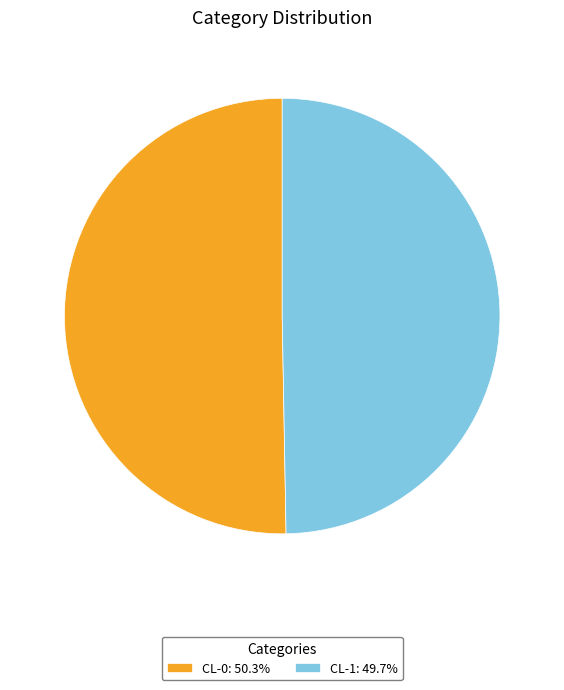

Is the sum of CL-0 and CL-1 greater than half?

Yes